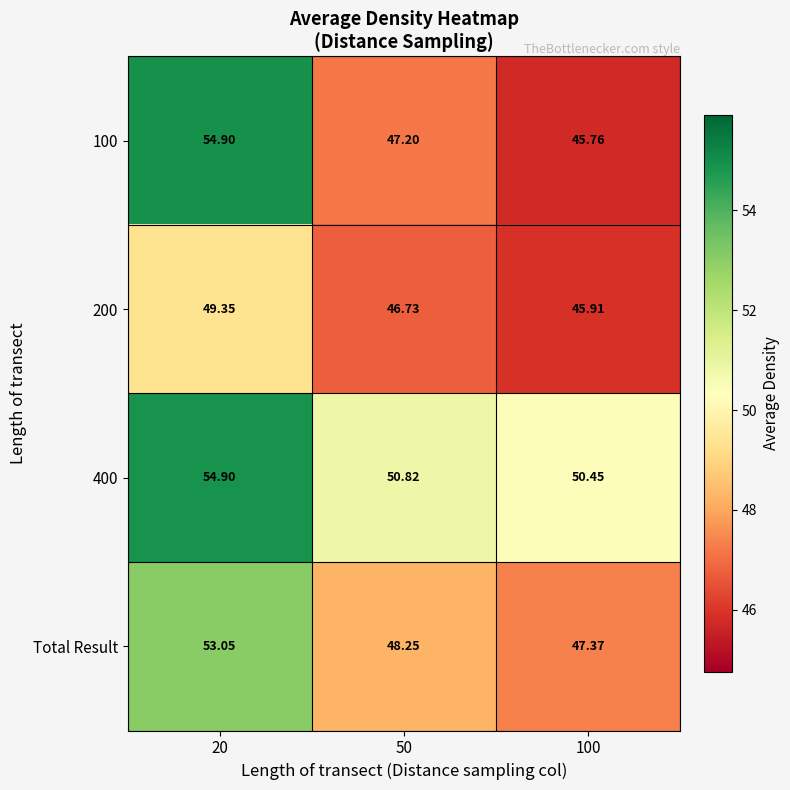

Which category has the lowest value across all series?

100